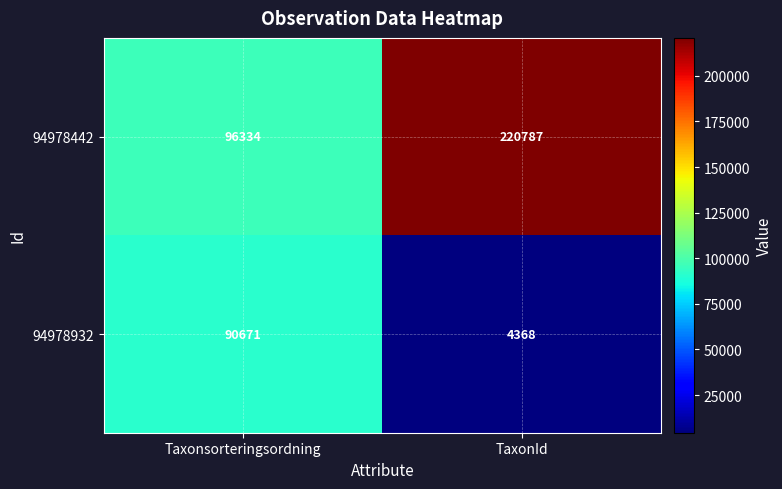

Reading left to right, transcribe all the data shown in this chart.

94978442: Taxonsorteringsordning=96334	TaxonId=220787
94978932: Taxonsorteringsordning=90671	TaxonId=4368